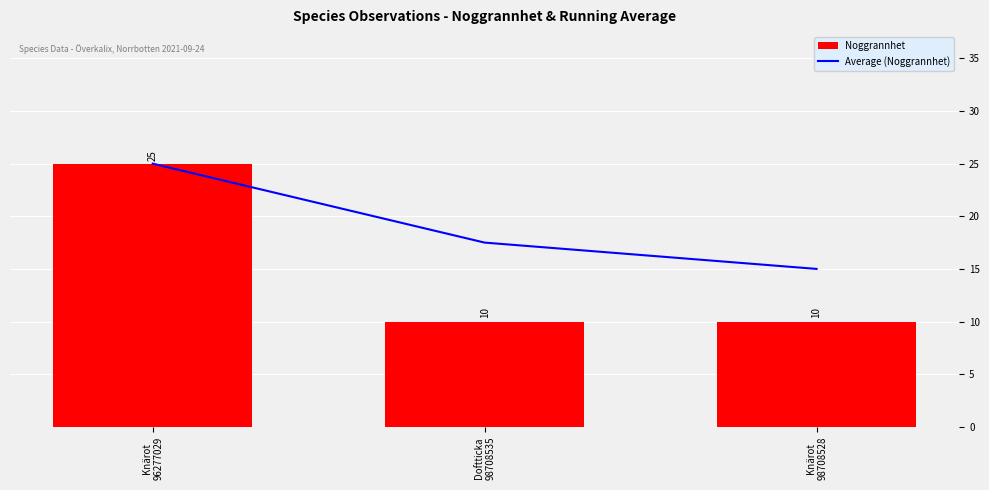

Rank the series by their maximum value, from highest to lowest.

Average (Noggrannhet), Noggrannhet